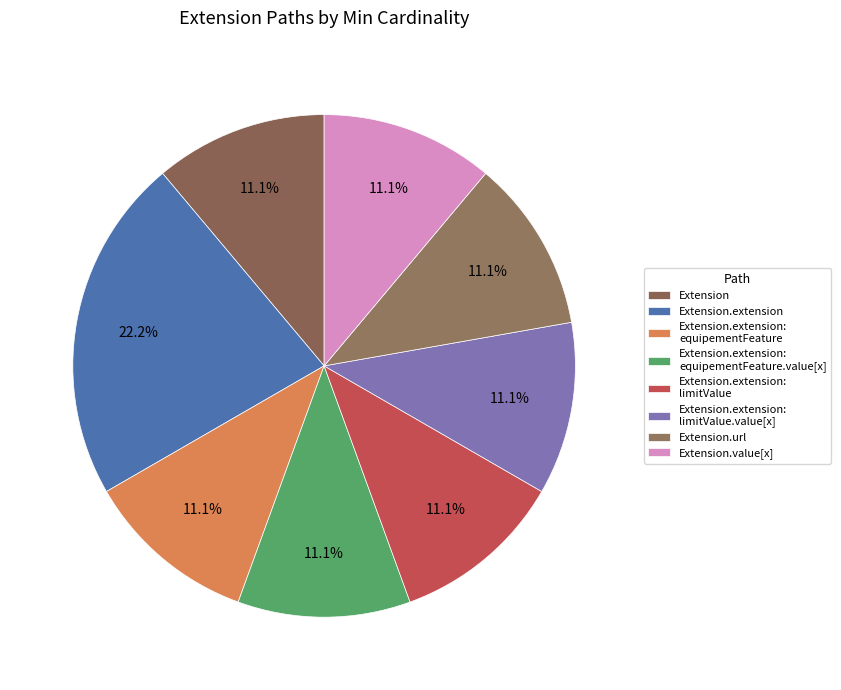

To the nearest percent, what is the difference between the largest and smallest slice percentages?

11%